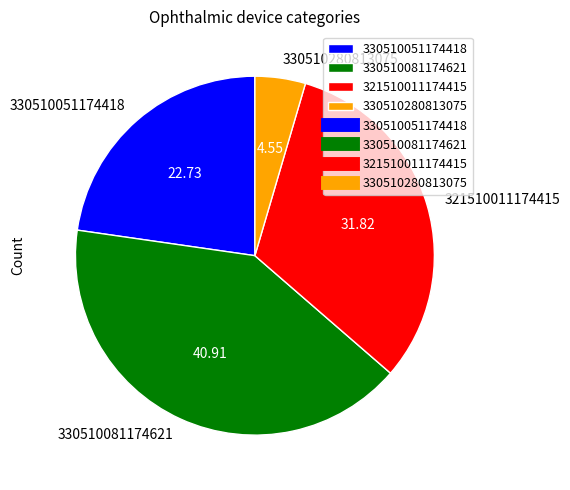

Which has a higher value, 321510011174415 or 330510081174621?

330510081174621